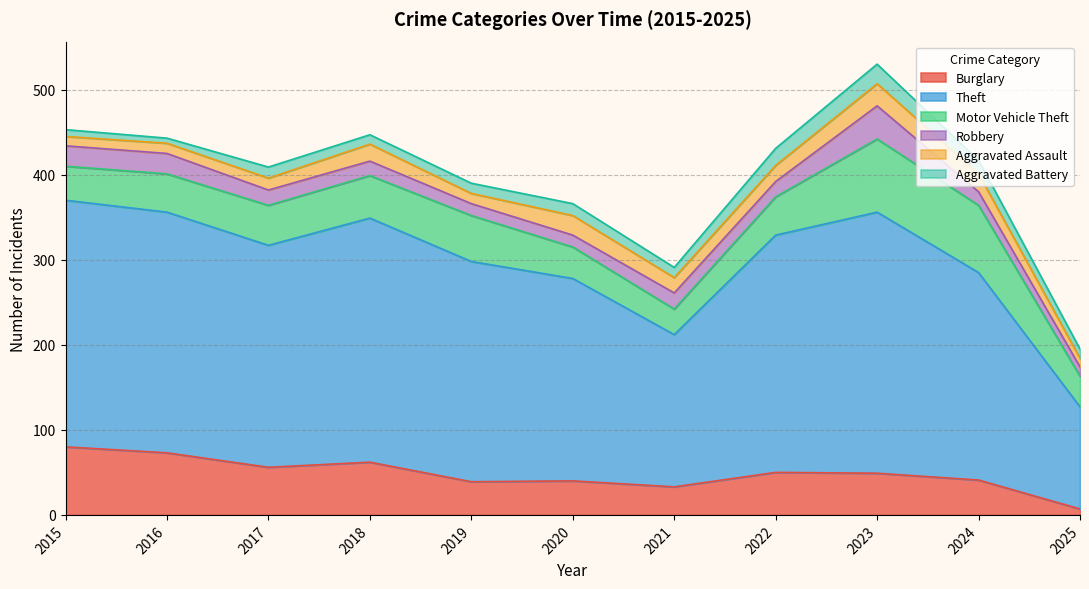

What is the difference between the highest and lowest values at 2021?

167